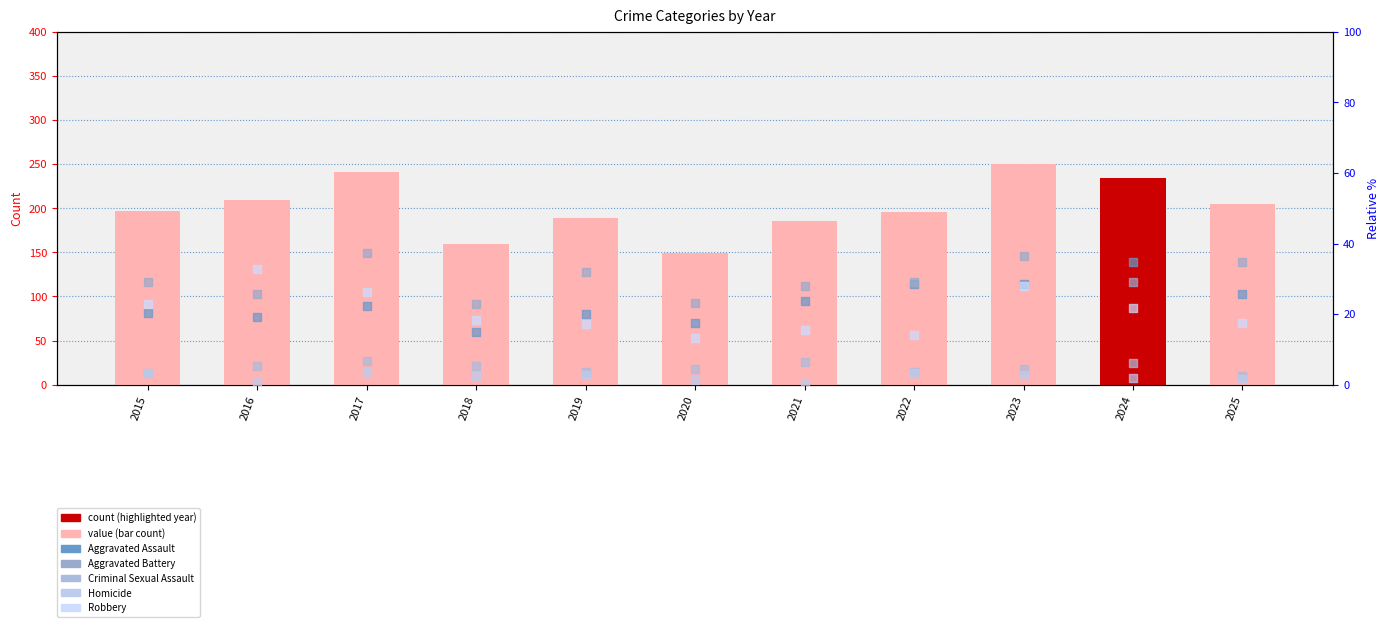

What are all the series names shown in the legend?

Aggravated Assault, Aggravated Battery, Criminal Sexual Assault, Homicide, Robbery